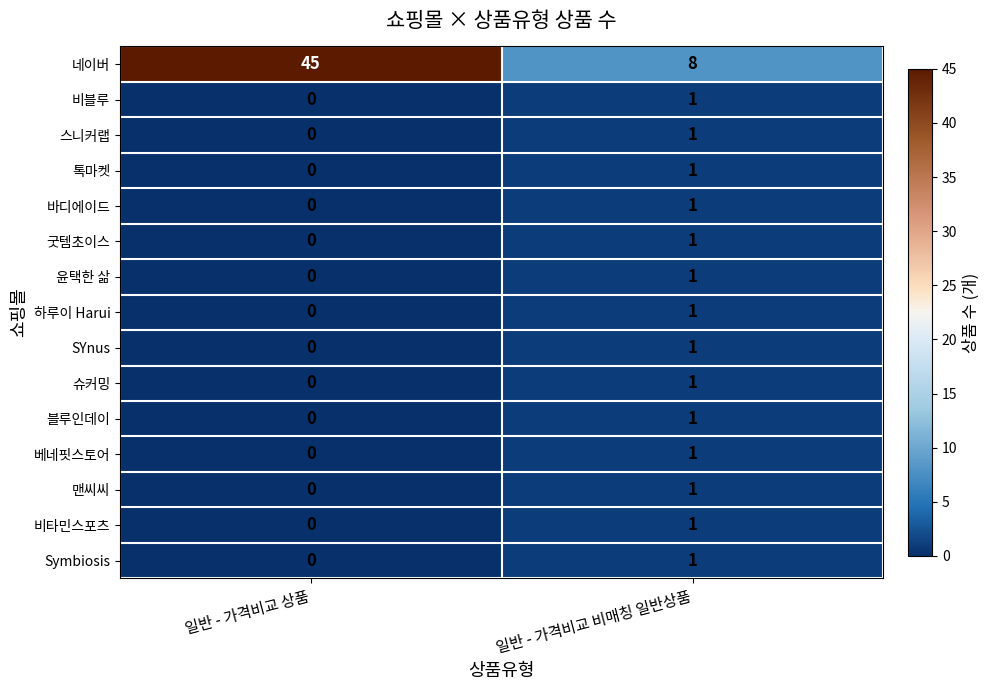

How many data points does each series have?

2